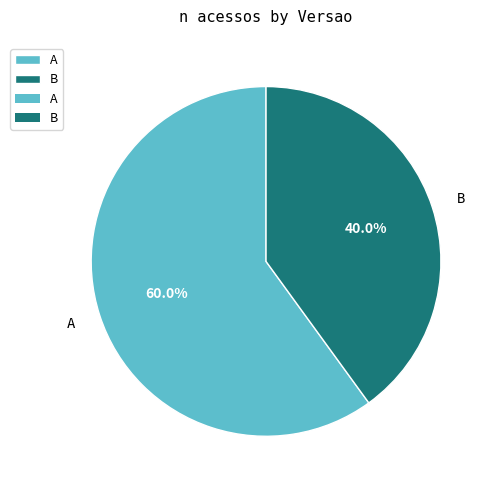

Which has a higher value, B or A?

A